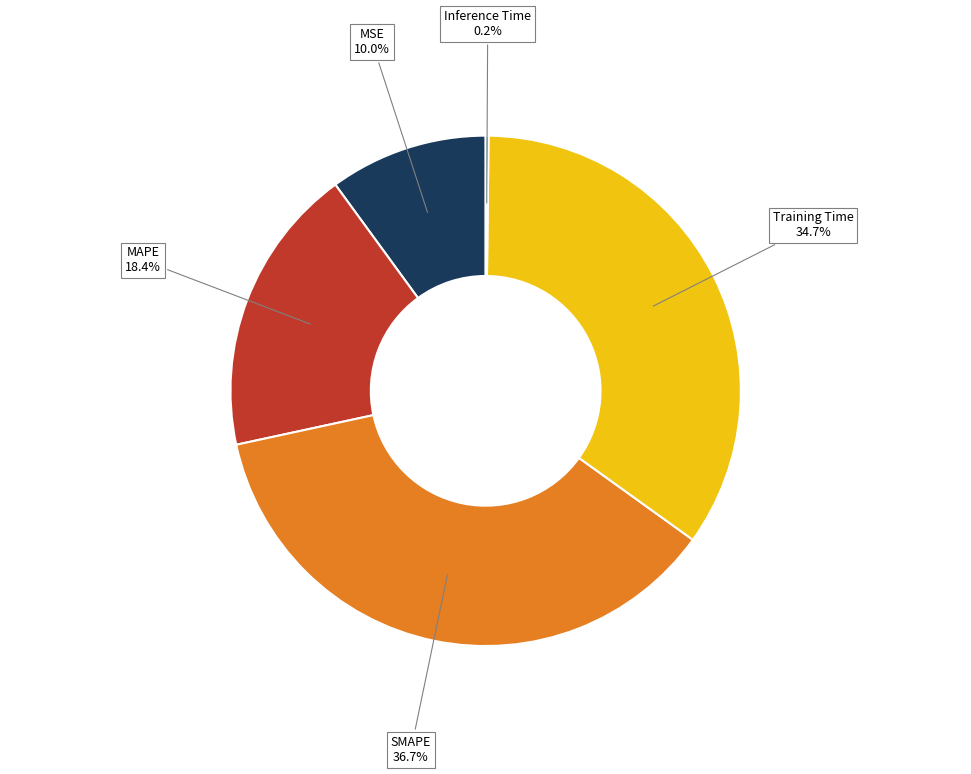

Is there a majority slice in this chart?

No